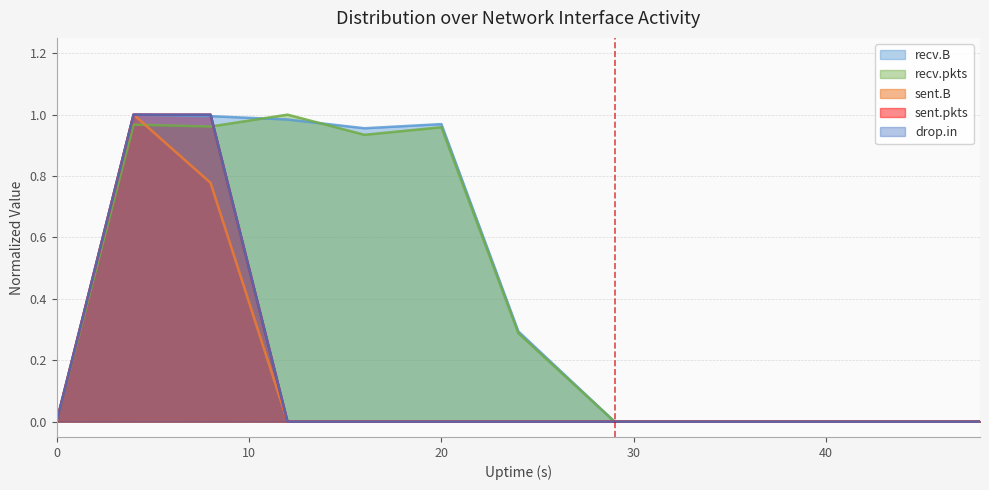

The sent.B series shows 0.0 at 16. True or false?

True